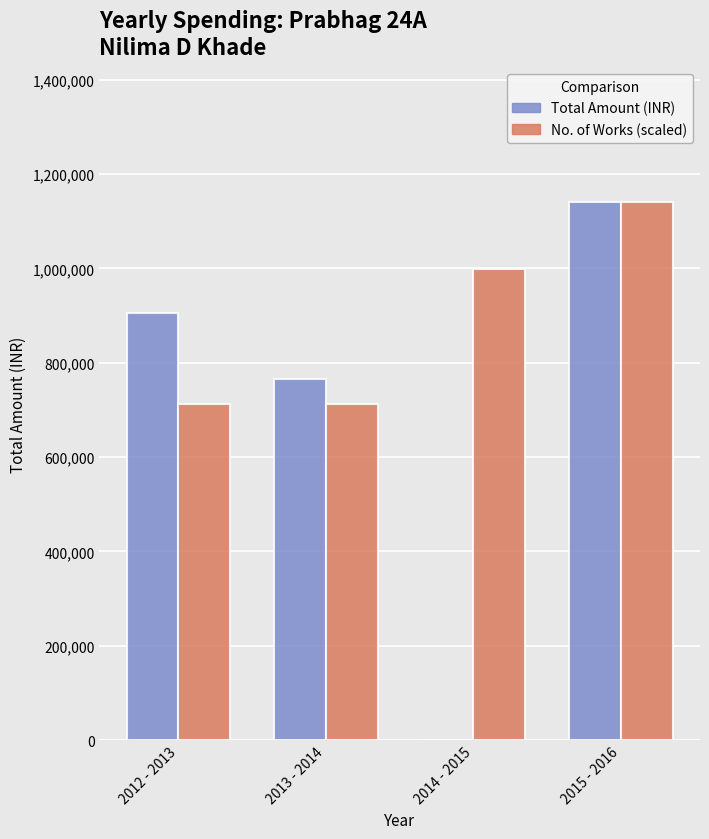

Reading right to left, what are all the values shown in this chart?

Total Amount (INR): 1141000	0	766000	906000
No. of Works (scaled): 1141000	998375	713125	713125